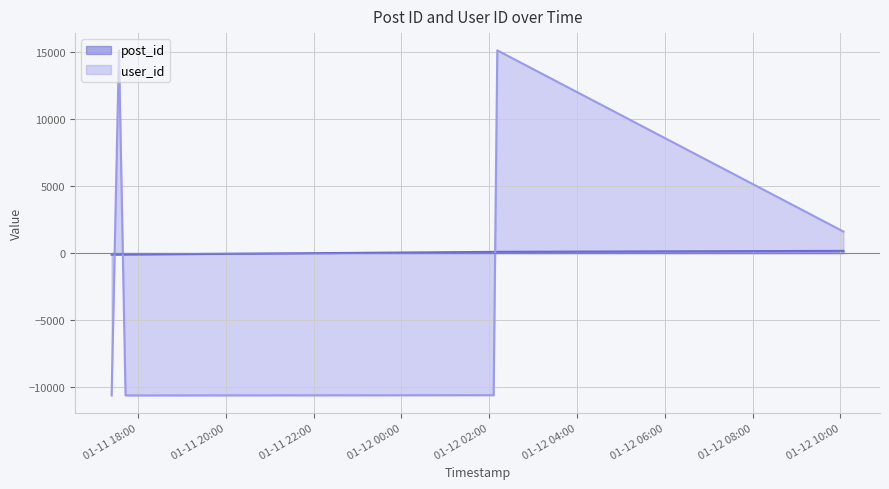

At which category is the sum across all series the highest?

2007-01-12 02:11:00